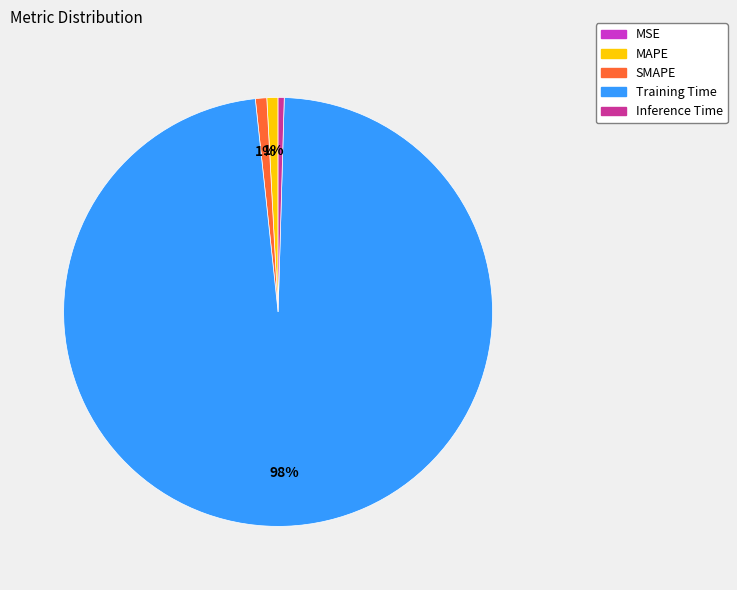

To the nearest percent, what portion does MAPE represent?

1%